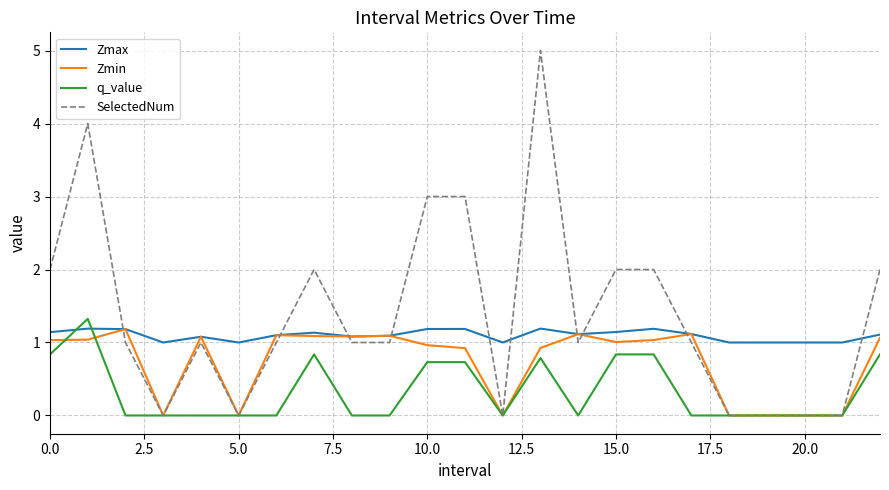

Does the chart display data point markers on the line(s)?

No